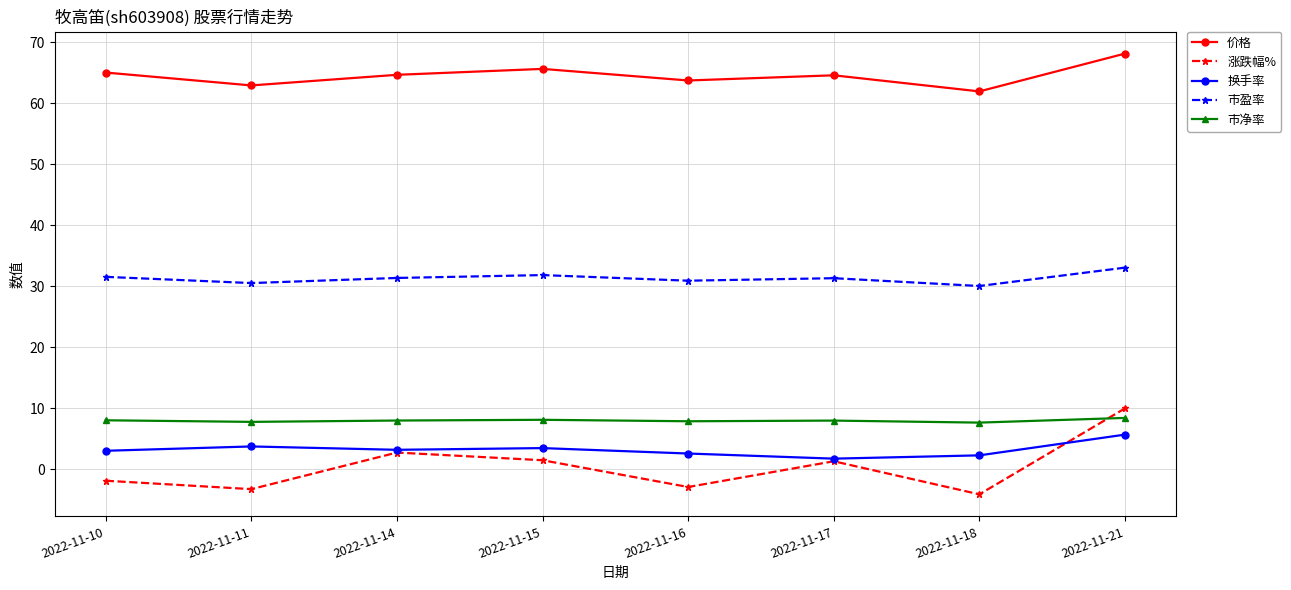

Which series has the widest spread of values?

涨跌幅%